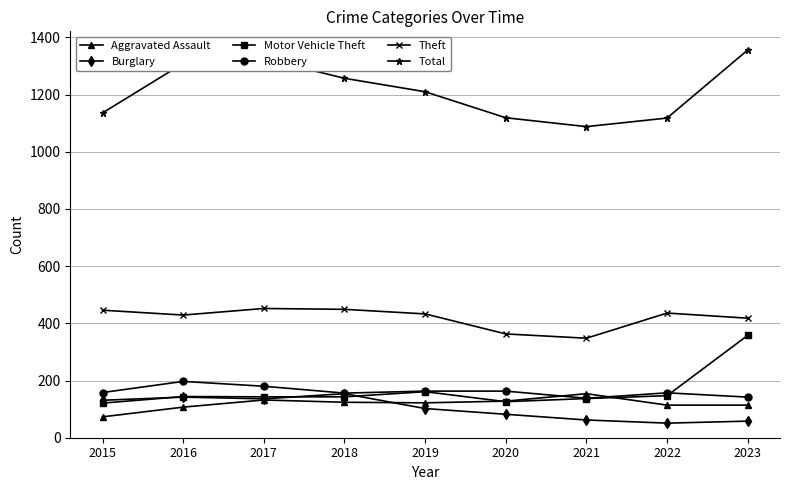

What is the approximate value of Total at 2022?

1118